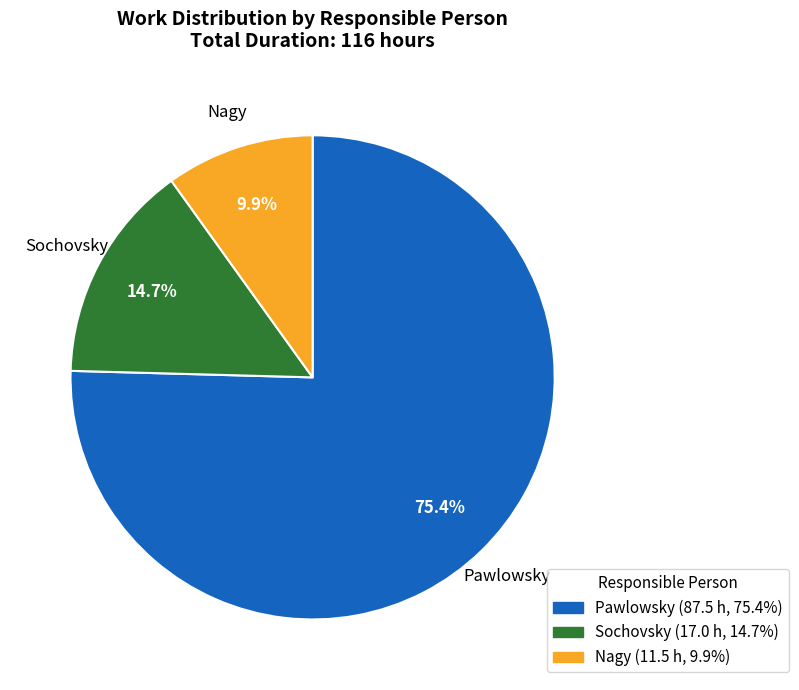

Count the number of slices in the pie.

3